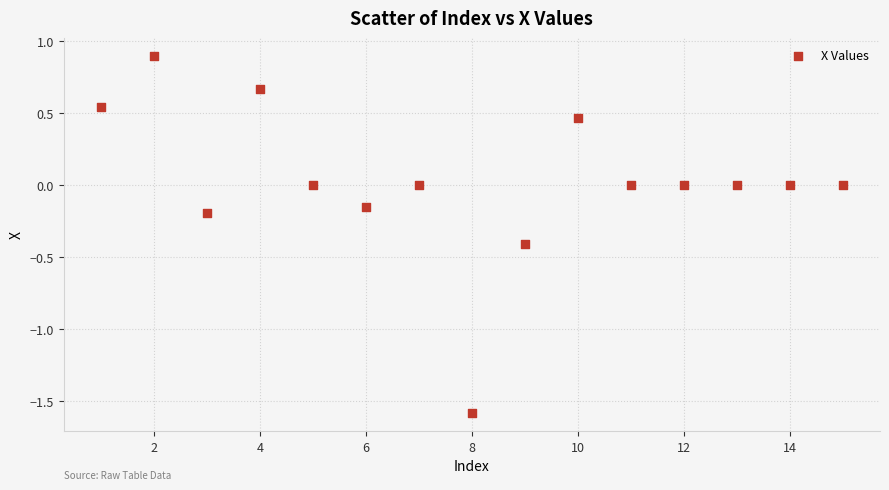

What is the range of Y values (max minus min)?

2.5